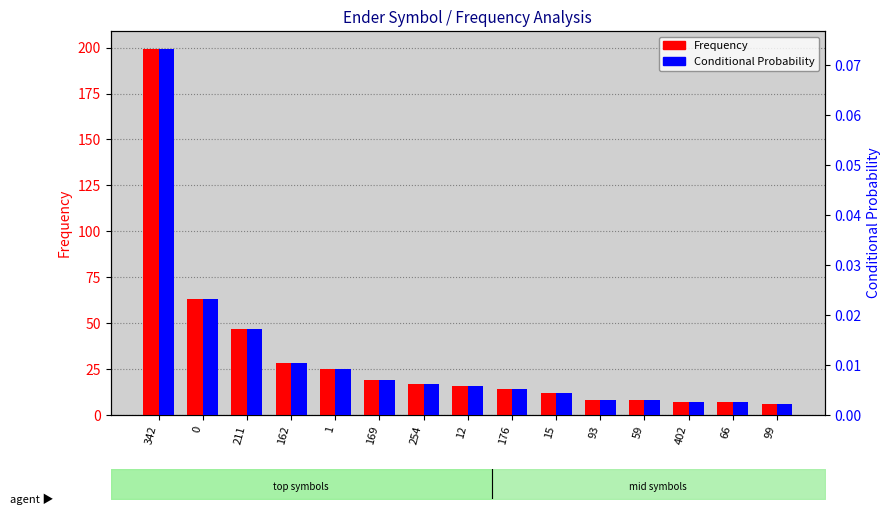

Does the chart contain stacked bars?

No